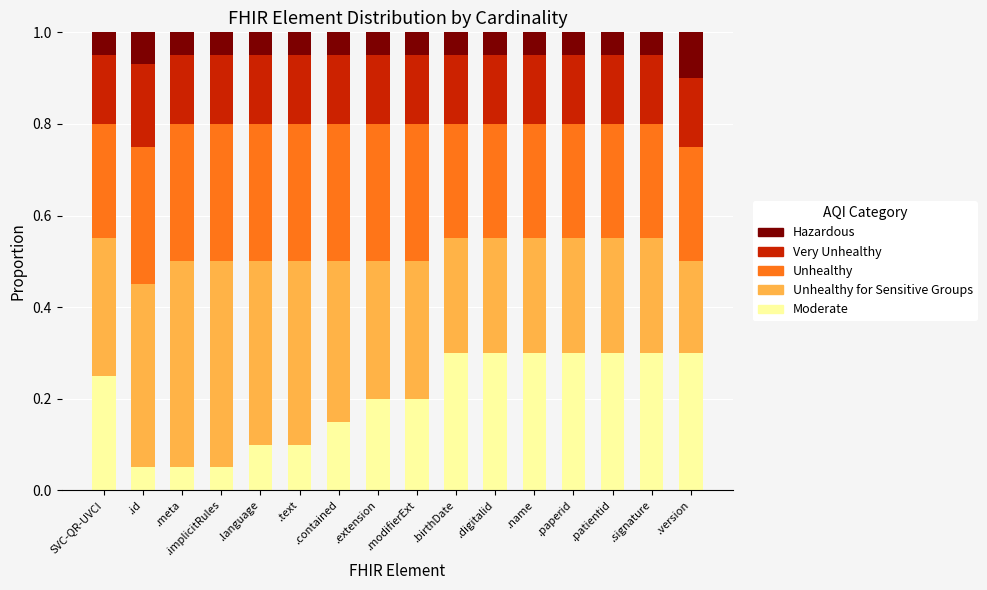

What is the total value across all series at .paperid?

1.0